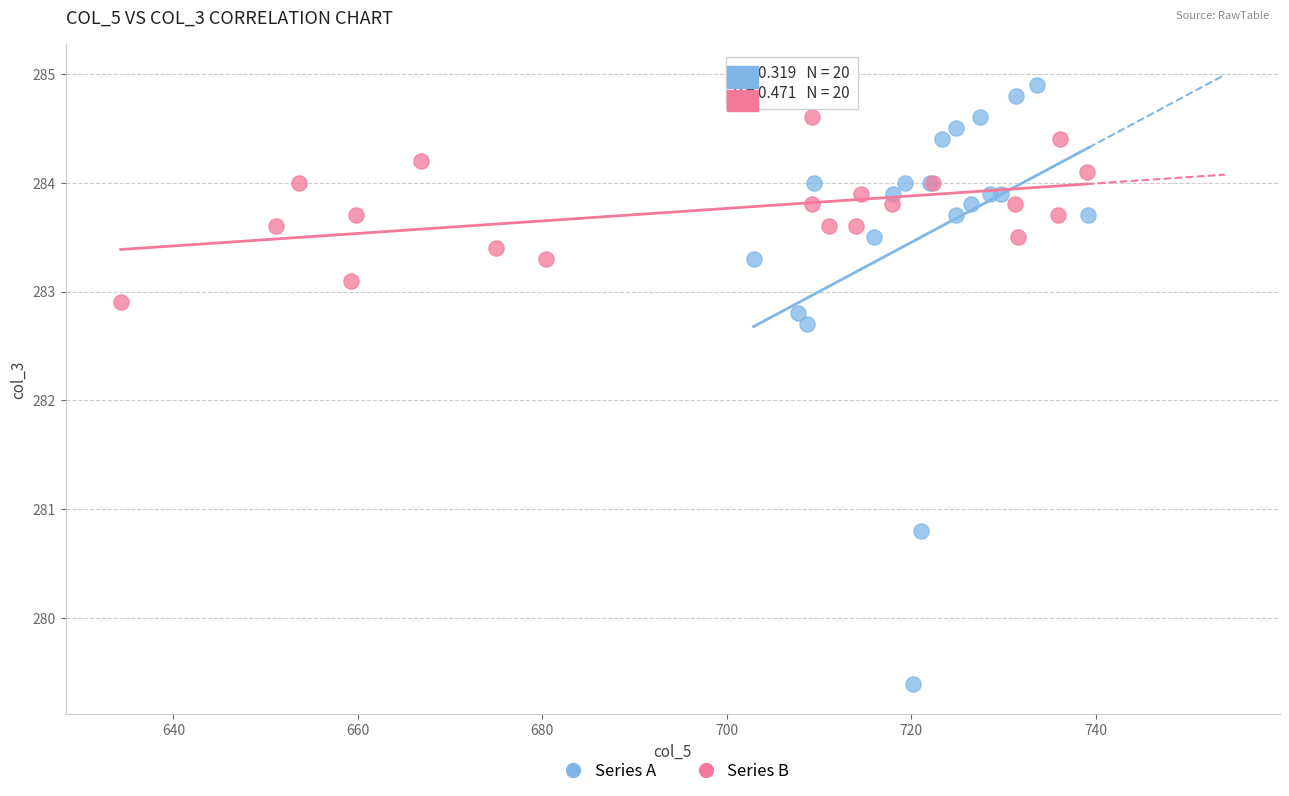

Which series reaches the minimum Y coordinate?

Series A